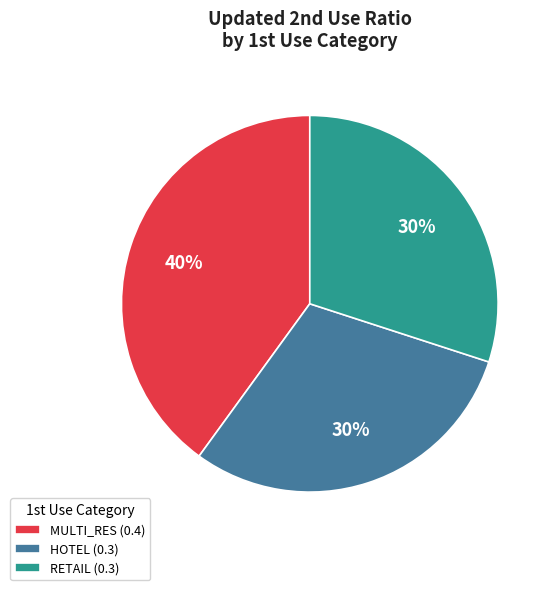

What percentage is the RETAIL (0.3) slice, to the nearest percent?

30%